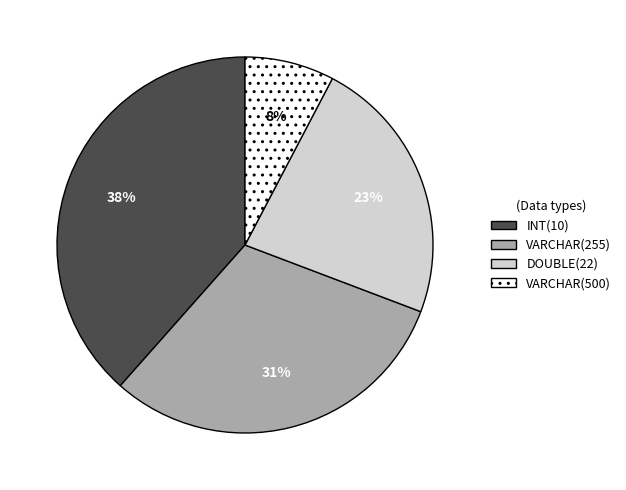

Is it true that VARCHAR(500) is 8% of the pie?

True